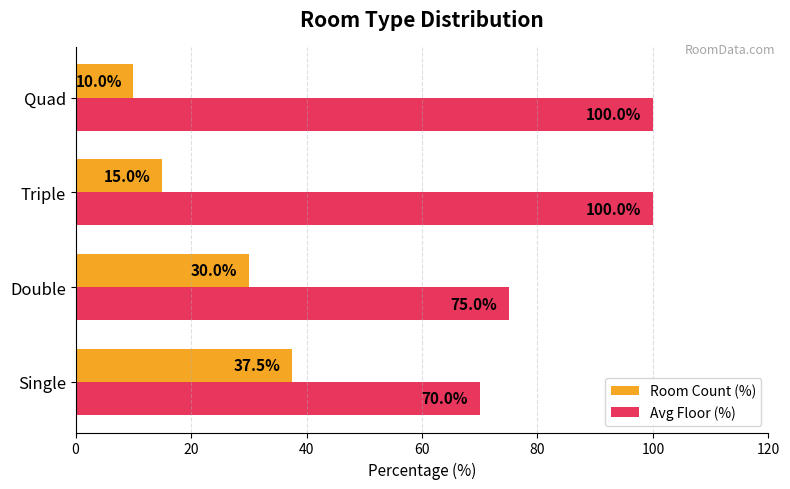

List the series in order of their peak value, lowest first.

Room Count (%), Avg Floor (%)